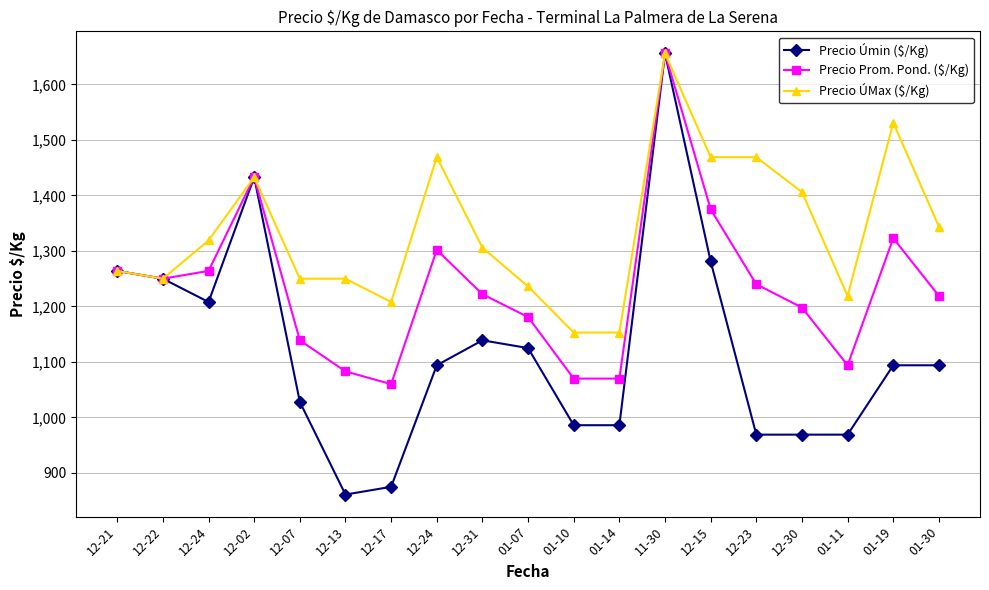

Where is Precio ÚMax ($/Kg) nearest to the value 1404?

12-30